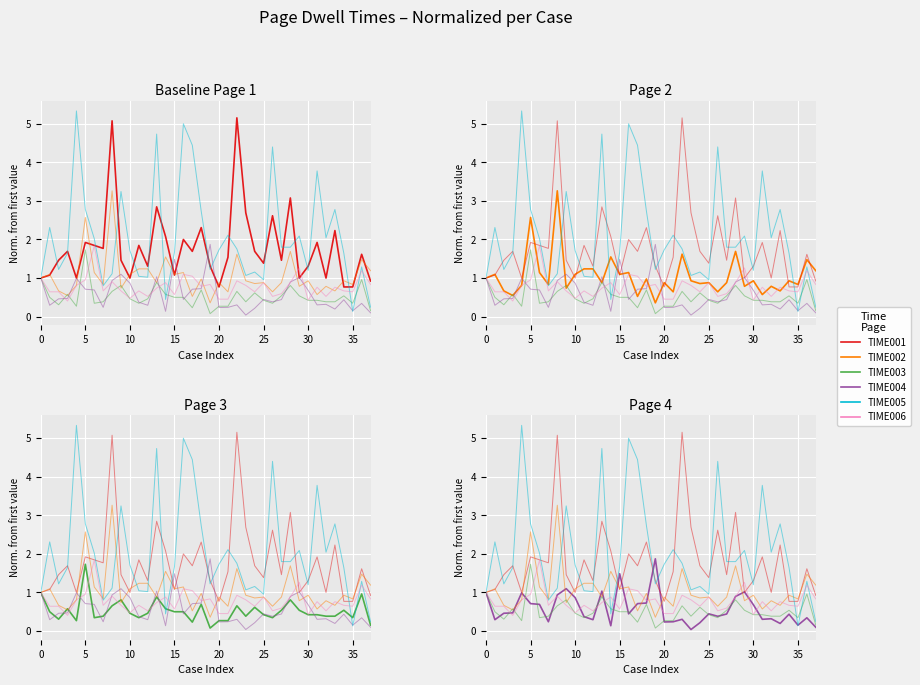

What are all the series names shown in the legend?

TIME001, TIME002, TIME003, TIME004, TIME005, TIME006